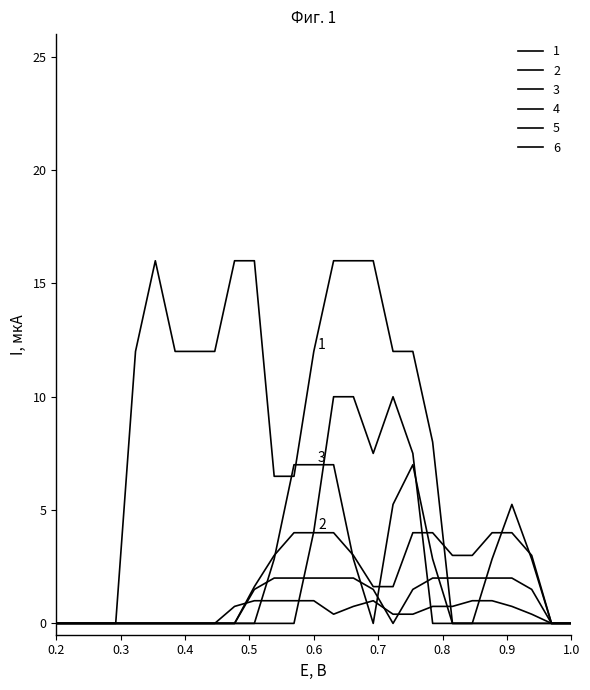

How many lines are shown in the chart?

6